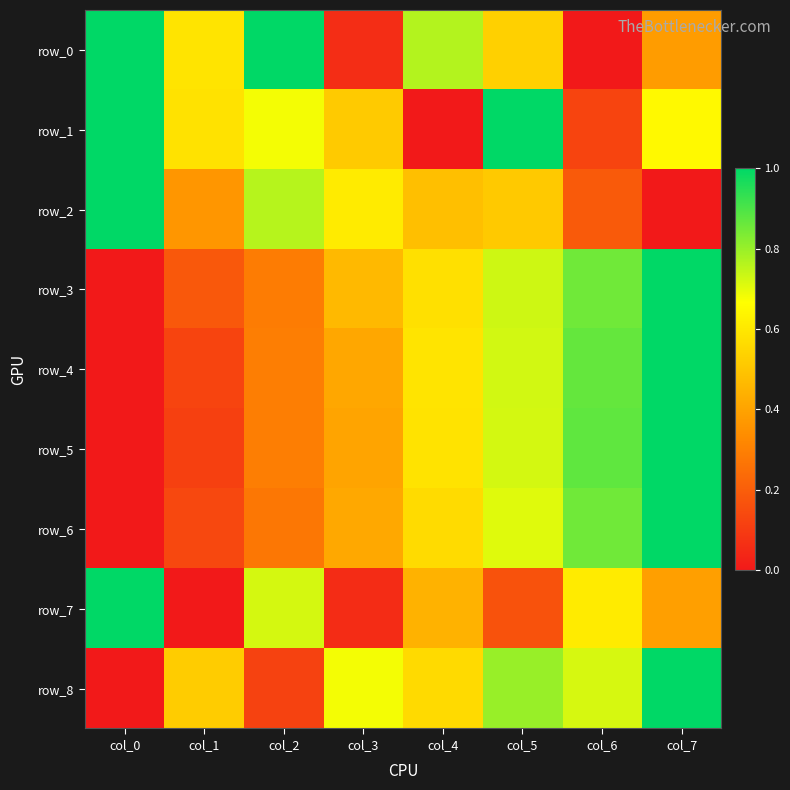

Which series has the largest total across all categories?

row_1